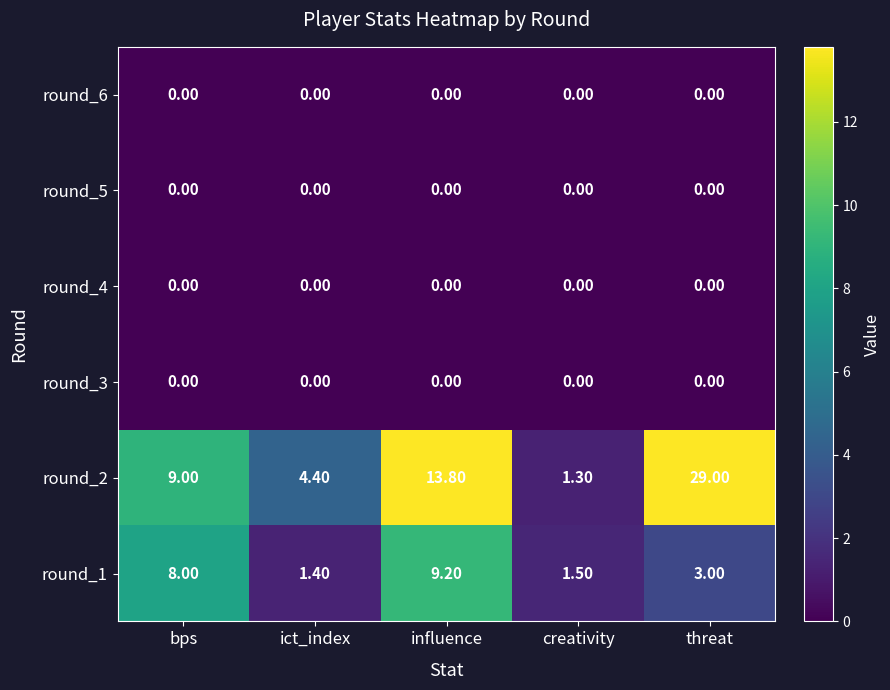

At which category does the chart reach its peak across all series?

threat